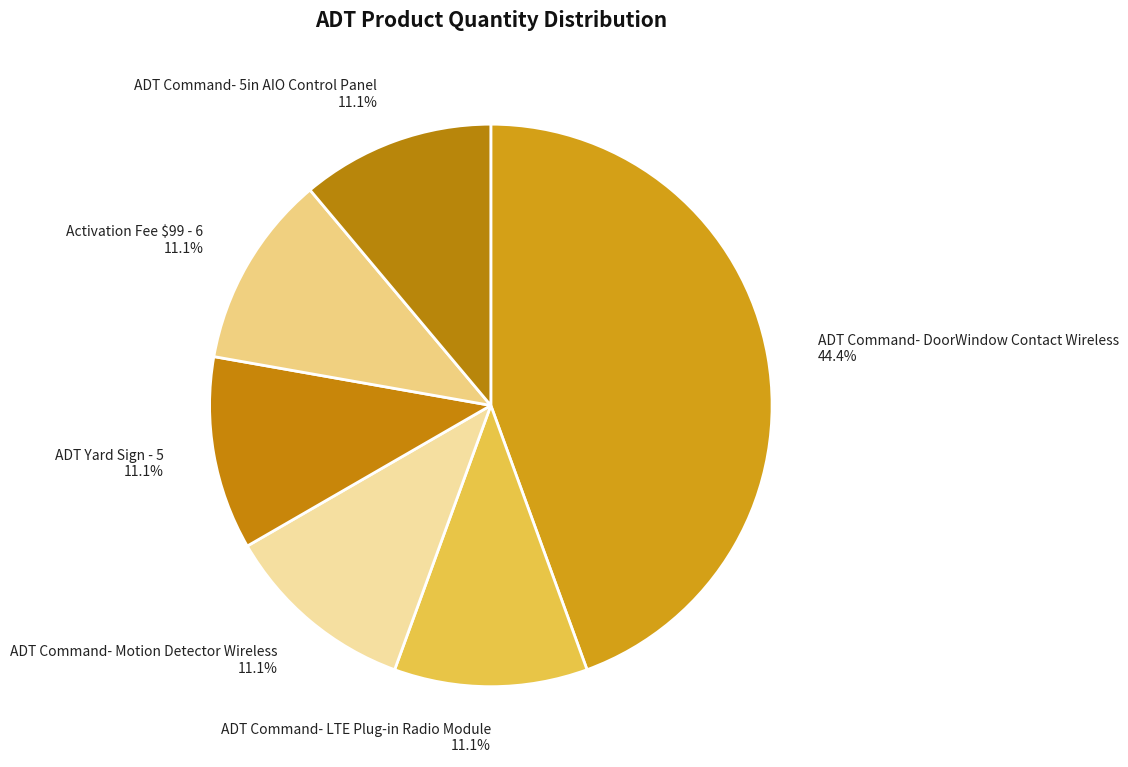

Is it true that ADT Command- DoorWindow Contact Wireless is 54% of the pie?

False